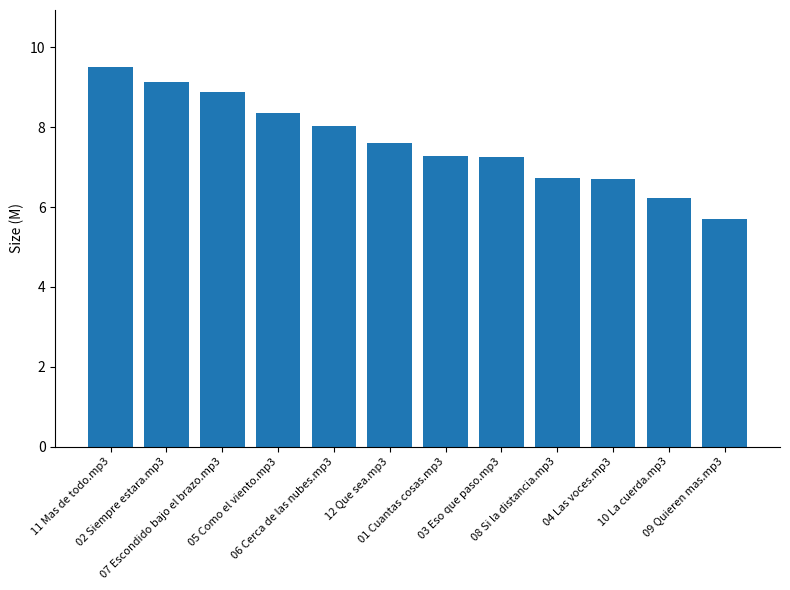

What is the difference between the second highest and minimum values?

3.4